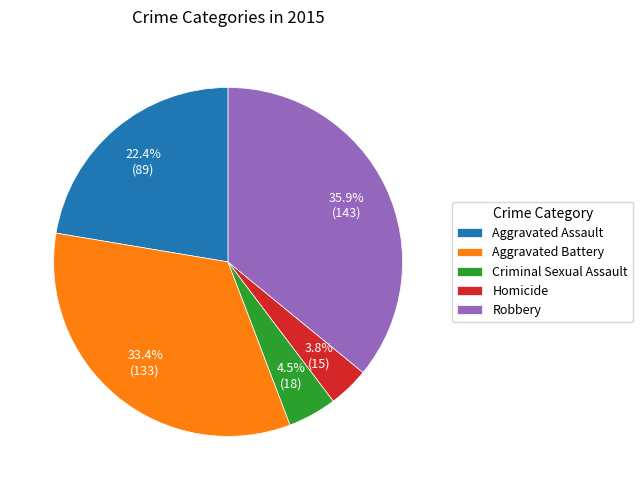

What percentage is the Homicide slice, to the nearest percent?

4%